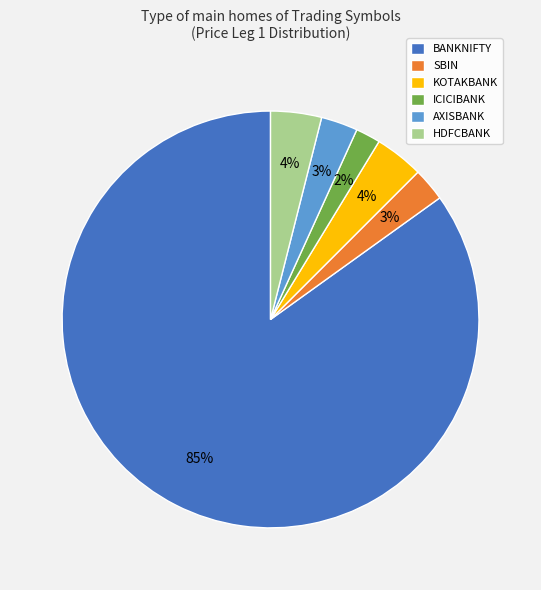

Count the number of slices in the pie.

6